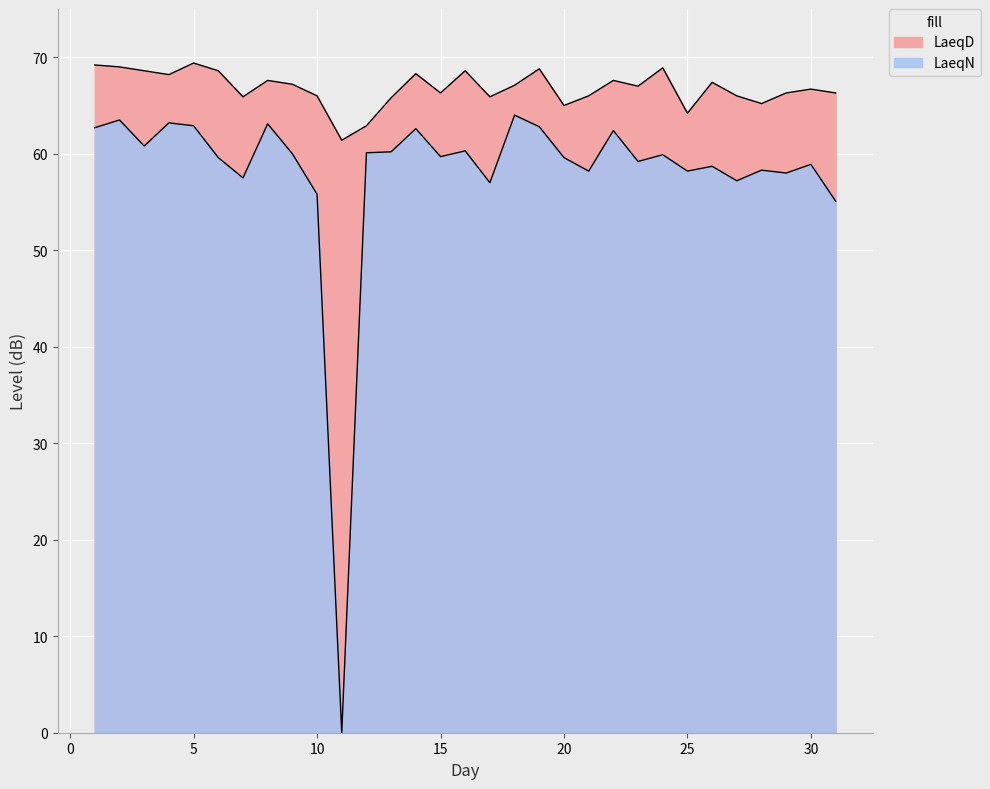

What is the difference between the second highest and second lowest values in the LaeqD series?

6.3